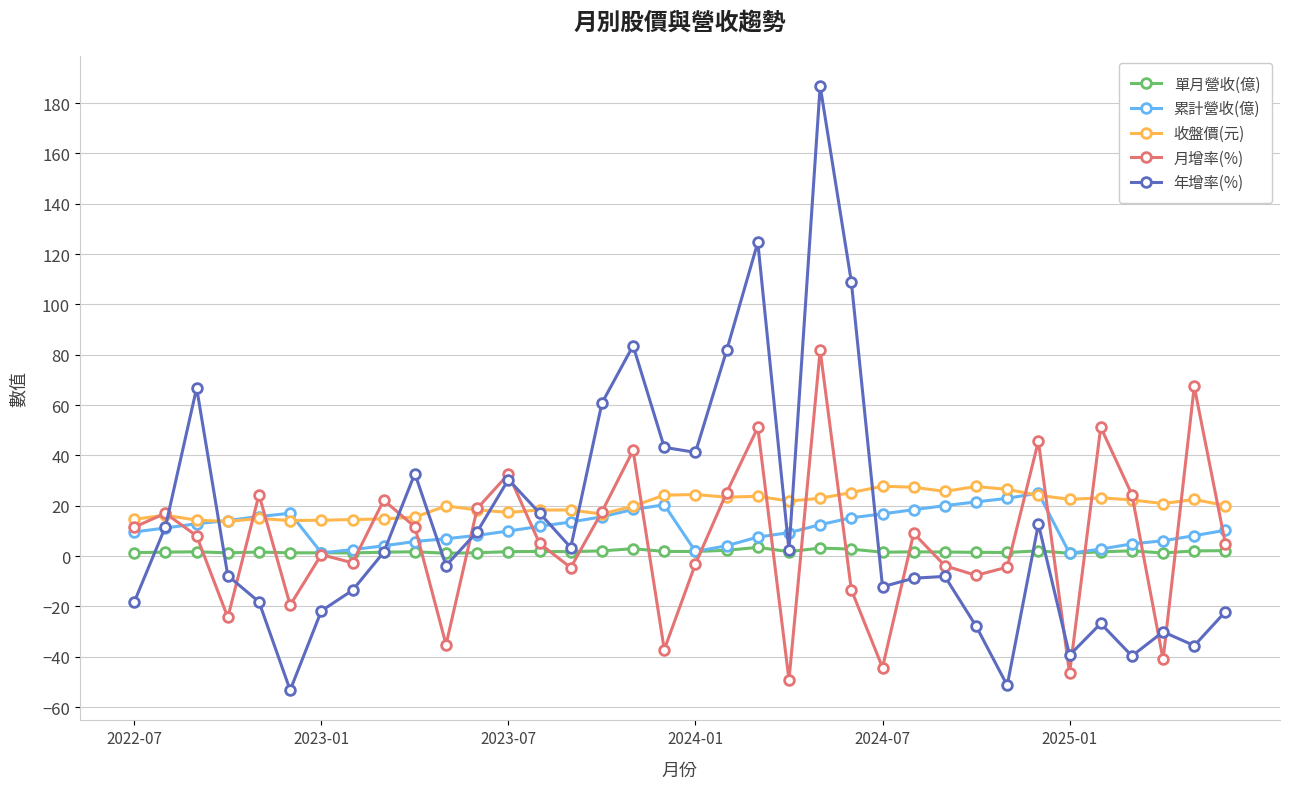

Count the number of categories in the chart.

36